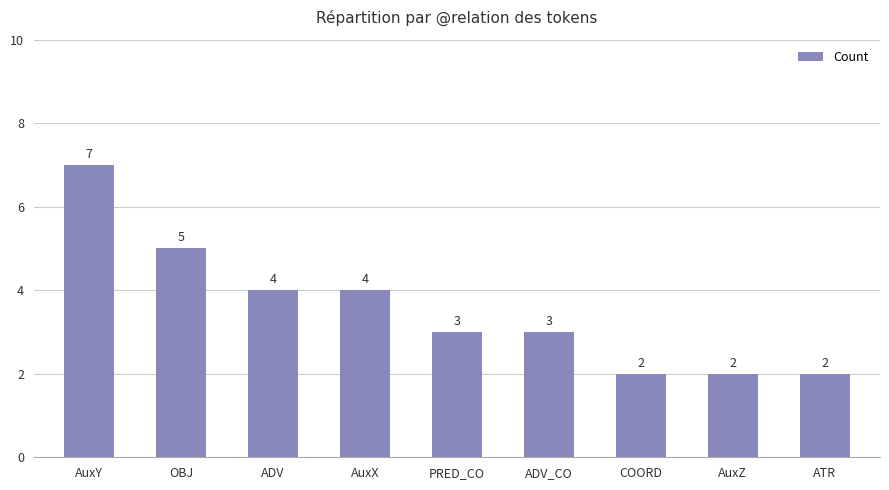

What is the greatest value displayed?

7